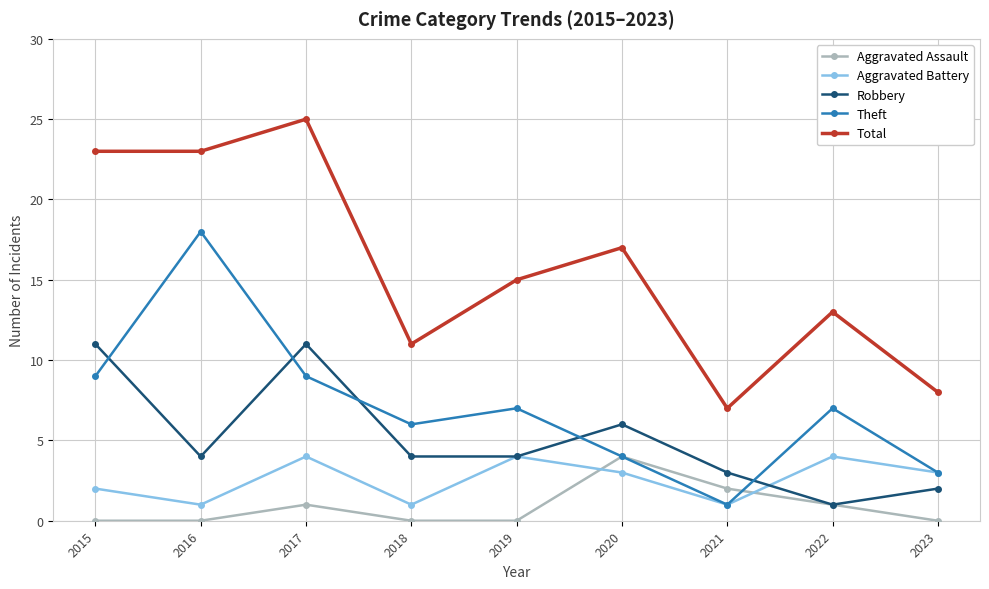

In Aggravated Assault, how many points are higher than both neighbors (excluding endpoints)?

2